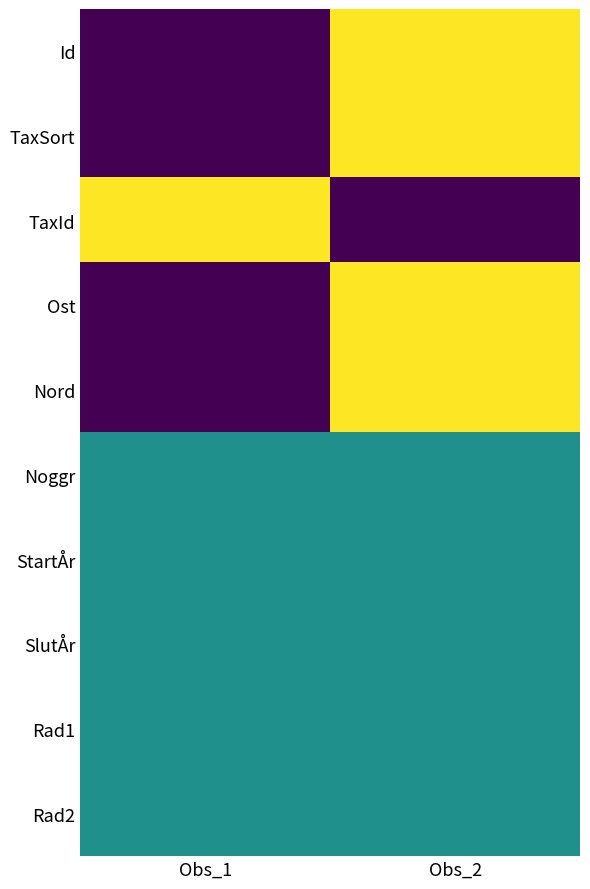

Reading right to left, transcribe all the data shown in this chart.

Id: Obs_2=1.0	Obs_1=0.0
TaxSort: Obs_2=1.0	Obs_1=0.0
TaxId: Obs_2=0.0	Obs_1=1.0
Ost: Obs_2=1.0	Obs_1=0.0
Nord: Obs_2=1.0	Obs_1=0.0
Noggr: Obs_2=0.5	Obs_1=0.5
StartÅr: Obs_2=0.5	Obs_1=0.5
SlutÅr: Obs_2=0.5	Obs_1=0.5
Rad1: Obs_2=0.5	Obs_1=0.5
Rad2: Obs_2=0.5	Obs_1=0.5